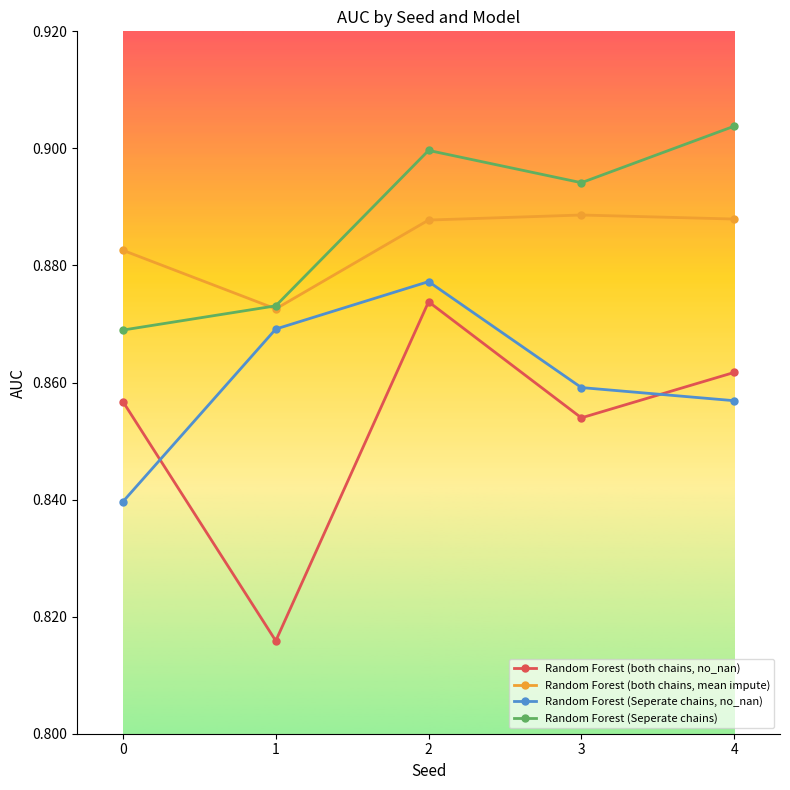

List the series in order of their peak value, highest first.

Random Forest (Seperate chains), Random Forest (both chains, mean impute), Random Forest (Seperate chains, no_nan), Random Forest (both chains, no_nan)